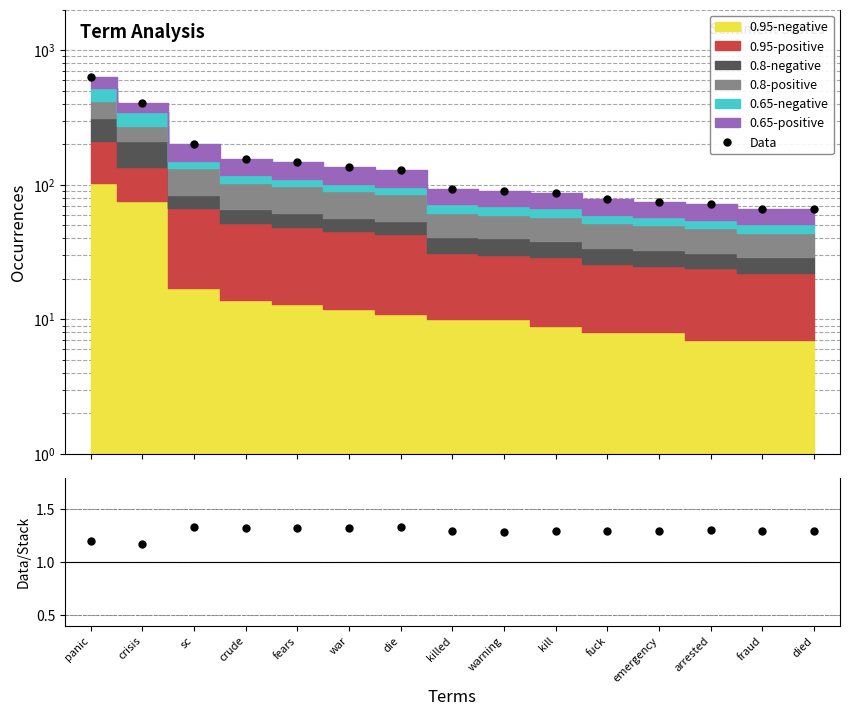

What is the lowest value of the Data series?

66.0